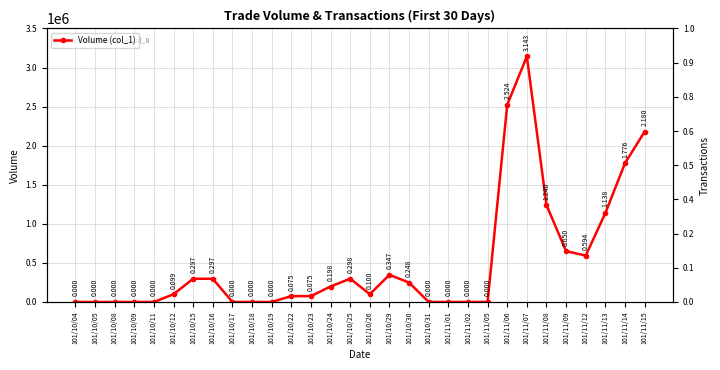

Reading left to right, extract all data points from this chart.

0	0	0	0	0	99000	297000	297000	0	0	0	75000	75000	198000	298000	100000	347000	248000	0	0	0	0	2524000	3143000	1240000	650000	594000	1138000	1776000	2180000